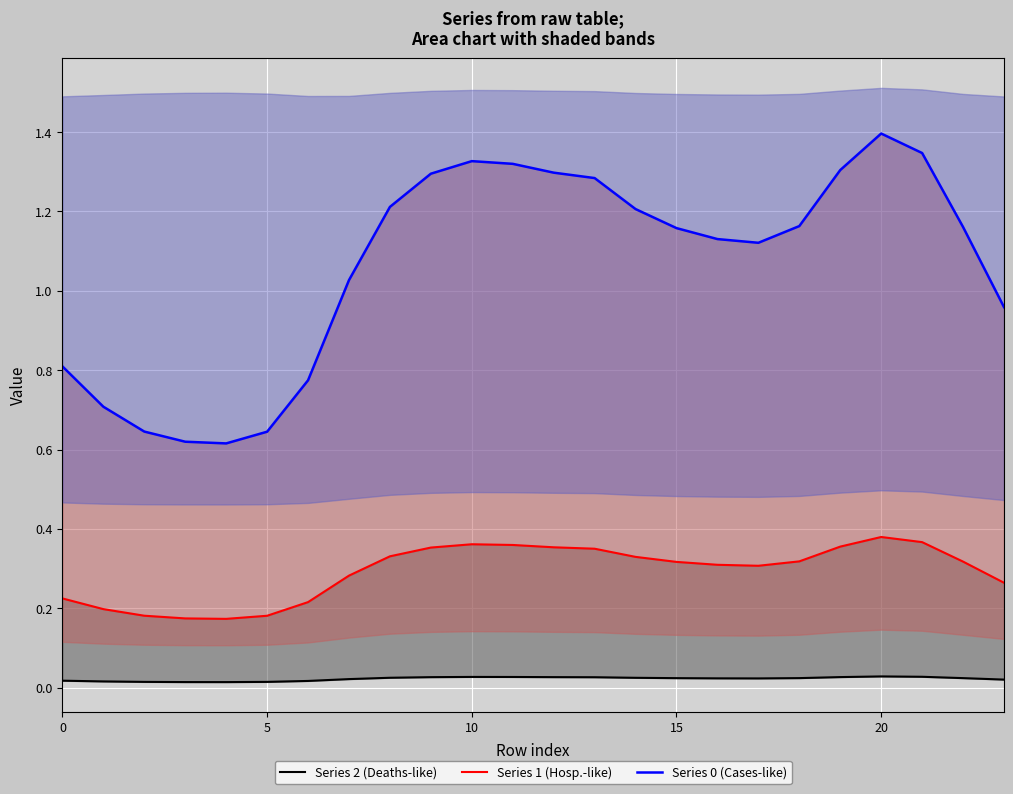

Reading left to right, list all the values displayed in this chart.

Series 2 (Deaths-like): 0.0	0.0	0.0	0.0	0.0	0.0	0.0	0.0	0.0	0.0	0.0	0.0	0.0	0.0	0.0	0.0	0.0	0.0	0.0	0.0	0.0	0.0	0.0	0.0
Series 1 (Hosp.-like): 0.2	0.2	0.2	0.2	0.2	0.2	0.2	0.3	0.3	0.4	0.4	0.4	0.4	0.4	0.3	0.3	0.3	0.3	0.3	0.4	0.4	0.4	0.3	0.3
Series 0 (Cases-like): 0.8	0.7	0.6	0.6	0.6	0.6	0.8	1.0	1.2	1.3	1.3	1.3	1.3	1.3	1.2	1.2	1.1	1.1	1.2	1.3	1.4	1.3	1.2	1.0